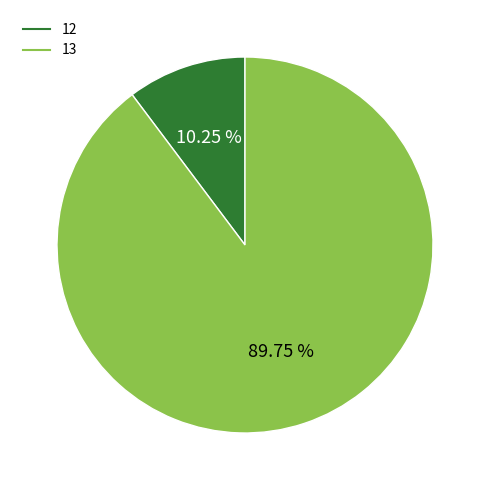

Which has a higher value, 13 or 12?

13